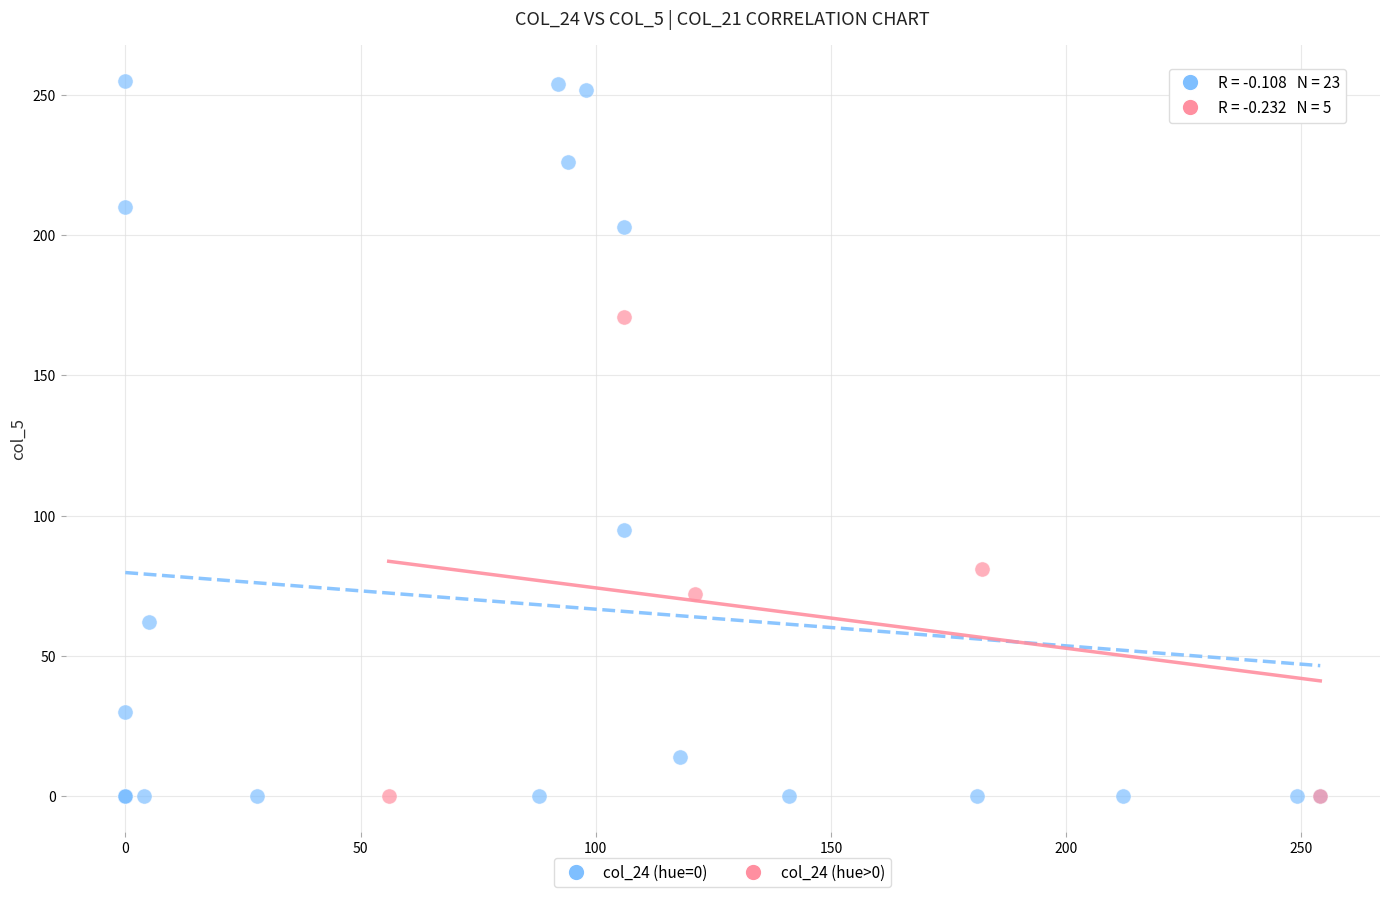

Which series has the largest Y range (max minus min)?

col_24 (hue=0)